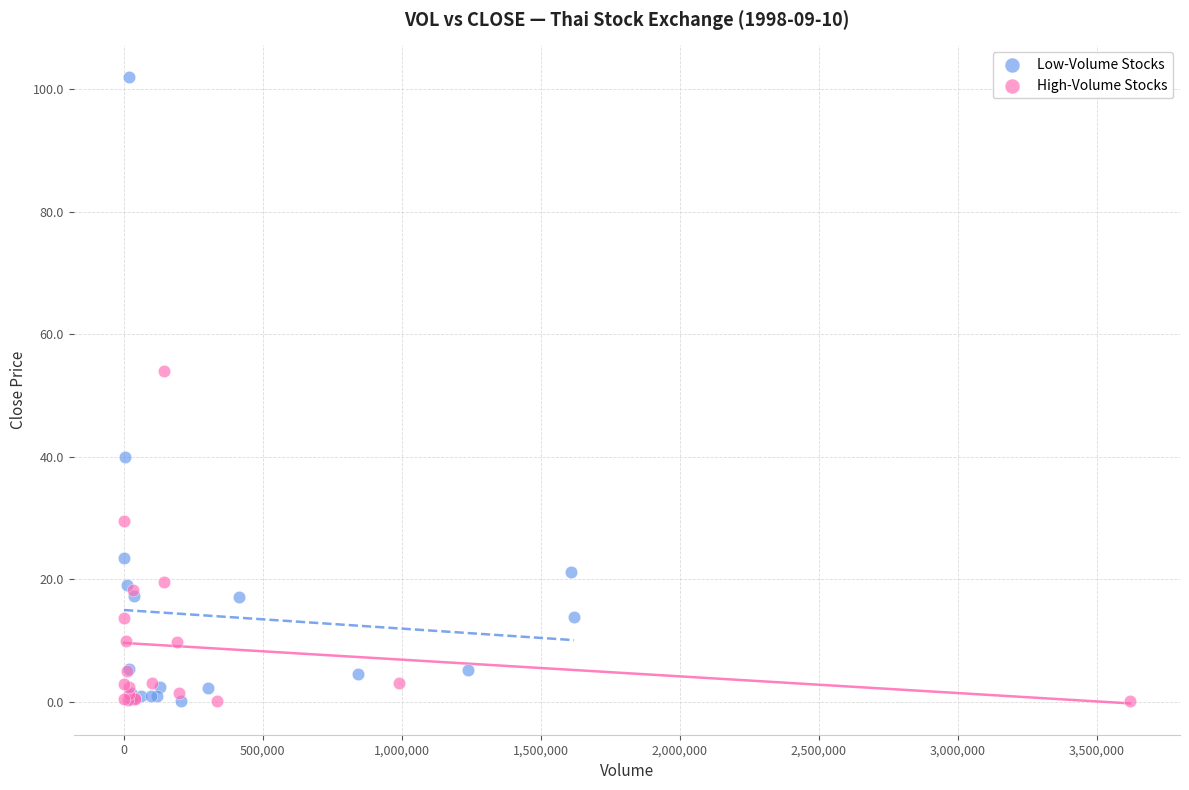

Which series has the widest spread of Y values?

Low-Volume Stocks